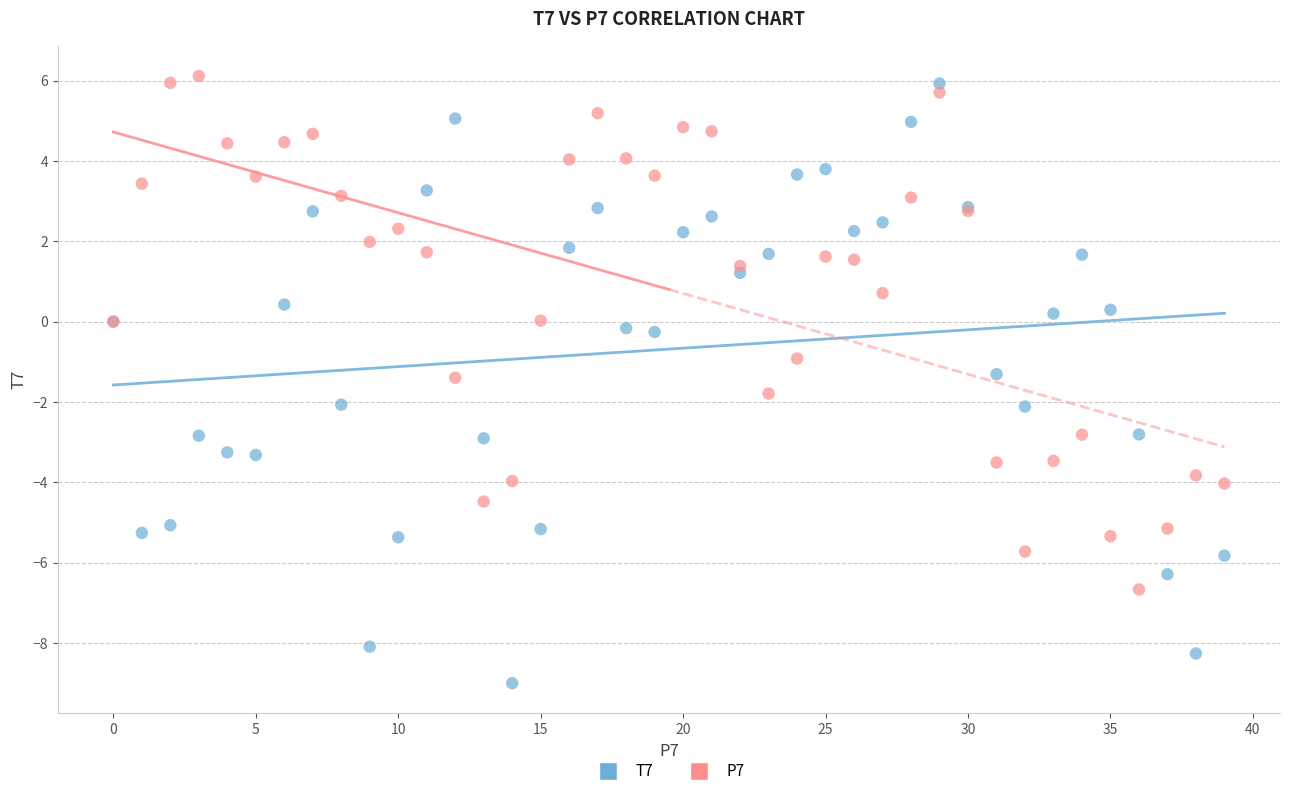

Which series contains the lowest Y value?

T7